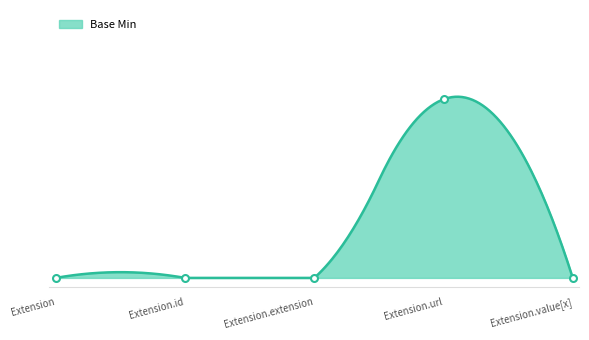

What is the difference between the values at Extension.id and Extension.url?

1